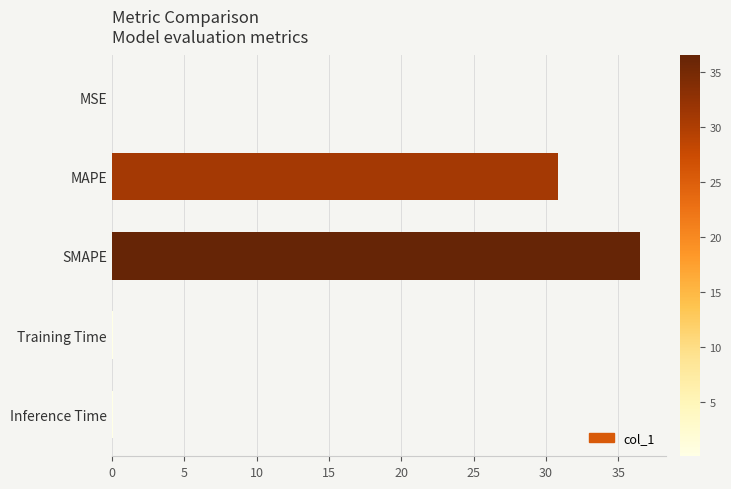

At which label is the value closest to 18?

MAPE